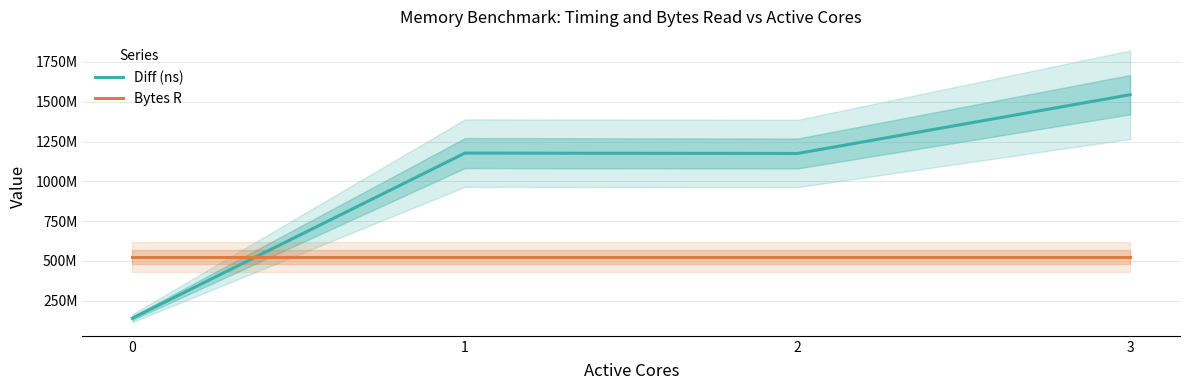

What is the difference between the maximum and second lowest values in the Diff (ns) series?

369140153